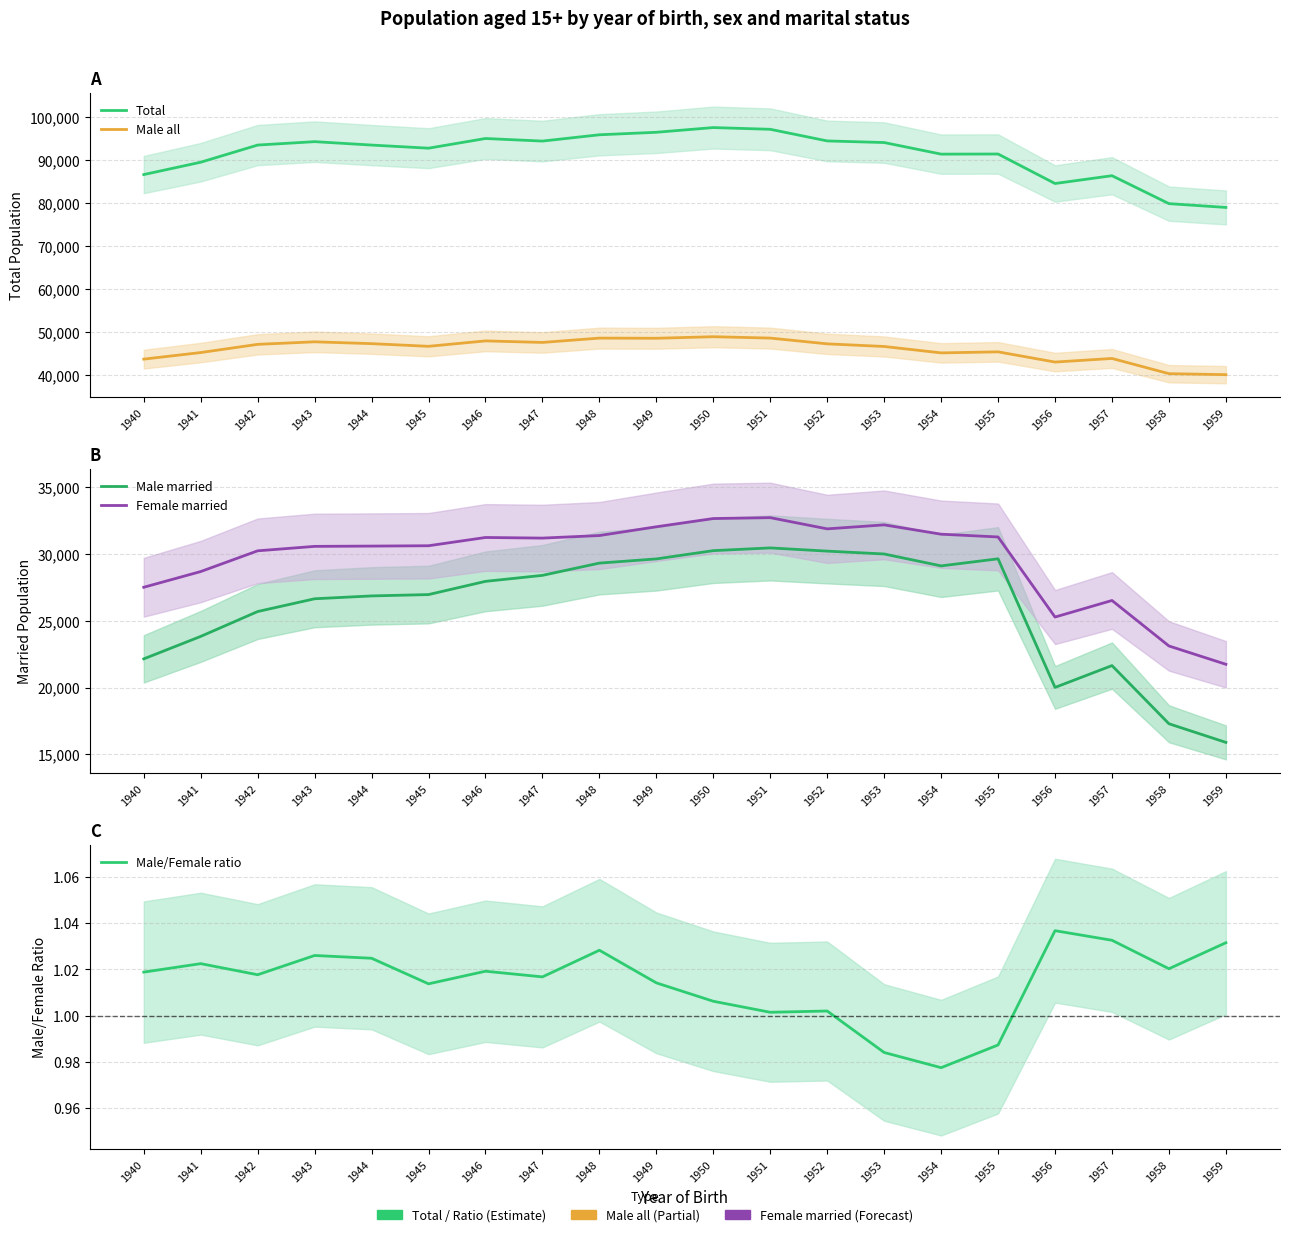

Between 1940 and 1947, which is larger?

1947